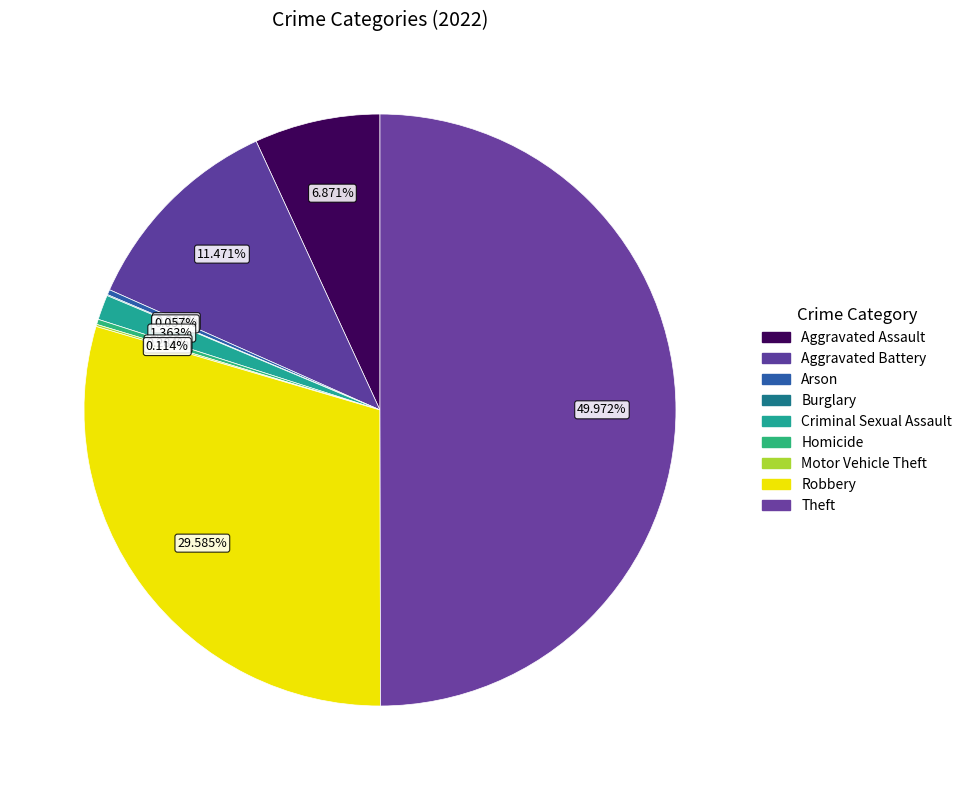

What is the largest slice in the pie chart?

Theft